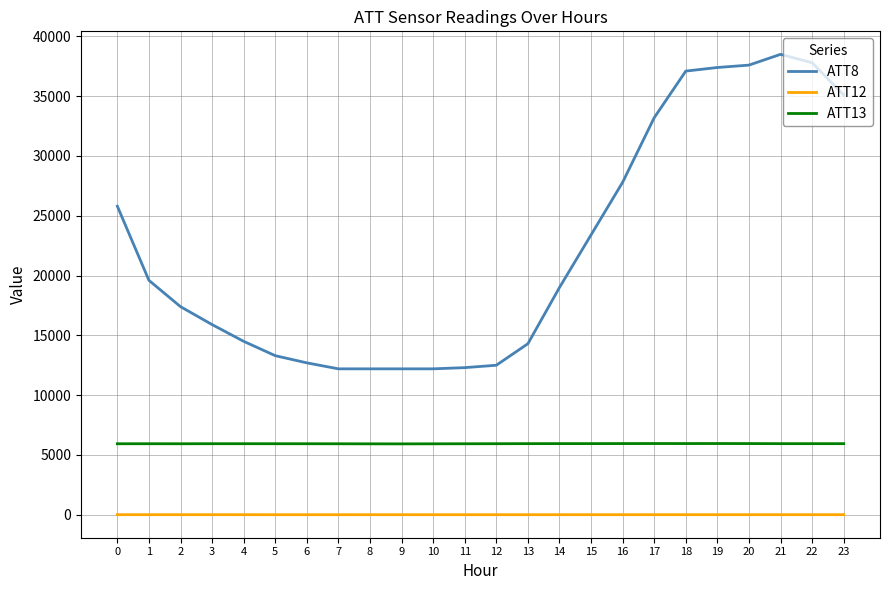

Which series has the largest range (max minus min)?

ATT8